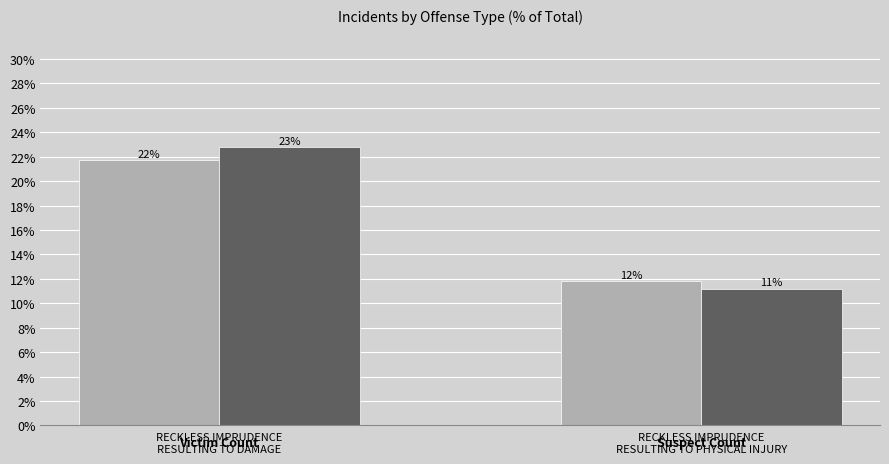

Does the chart contain stacked bars?

No